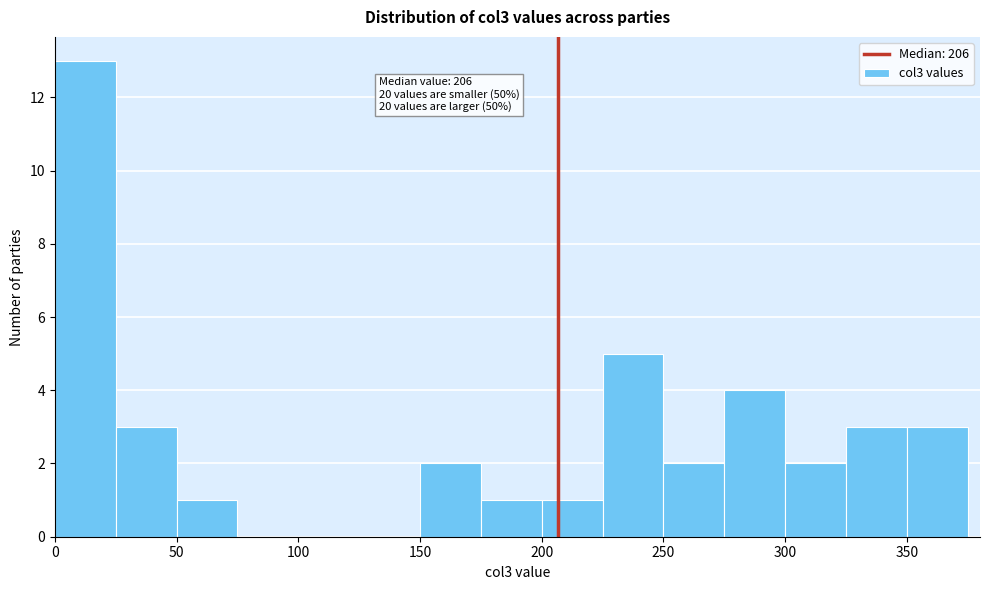

Over which range of the x-axis is the bar tallest?

0 to 25